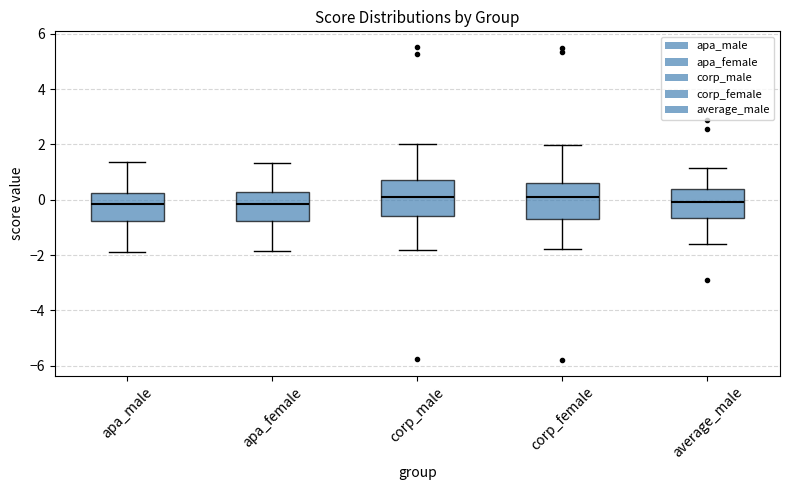

Reading left to right, transcribe this box plot: for each box, give where its median line is, the range the box spans, and where its two whiskers end, as read against the y-axis. The values are not printed on the chart, so give them approximately, as read against the axis.

apa_male: median -0.2, box -0.8 to 0.2, whiskers -1.8 to 1.4
apa_female: median -0.2, box -0.8 to 0.2, whiskers -1.8 to 1.4
corp_male: median 0.2, box -0.6 to 0.8, whiskers -1.8 to 2.0
corp_female: median 0.0, box -0.6 to 0.6, whiskers -1.8 to 2.0
average_male: median 0.0, box -0.6 to 0.4, whiskers -1.6 to 1.2